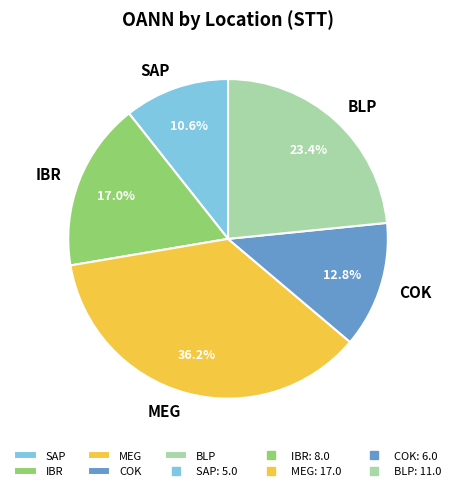

What percentage do COK and BLP together represent?

36.2%